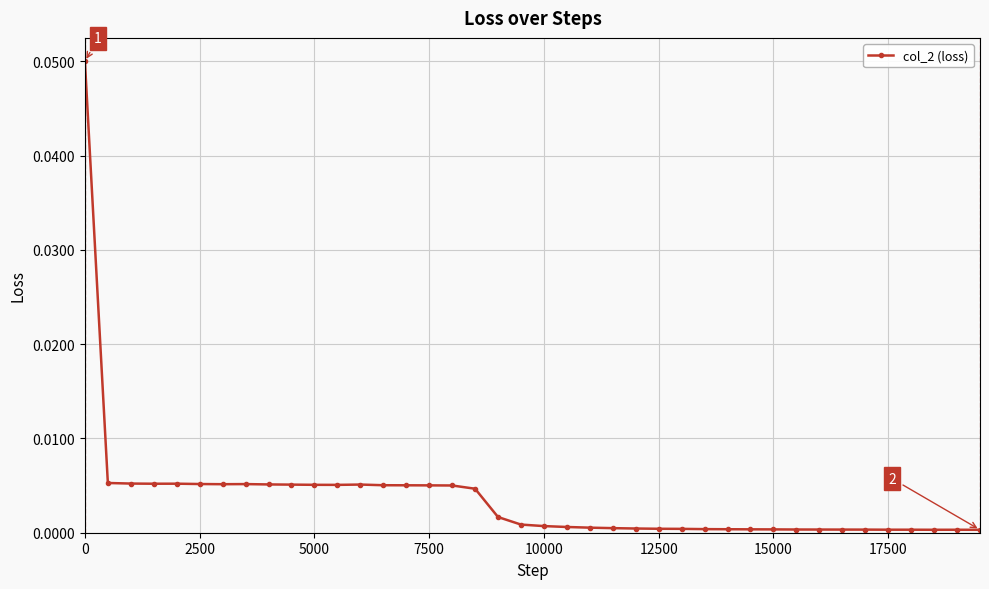

True or false: the data has more than 0 interior local peaks.

True